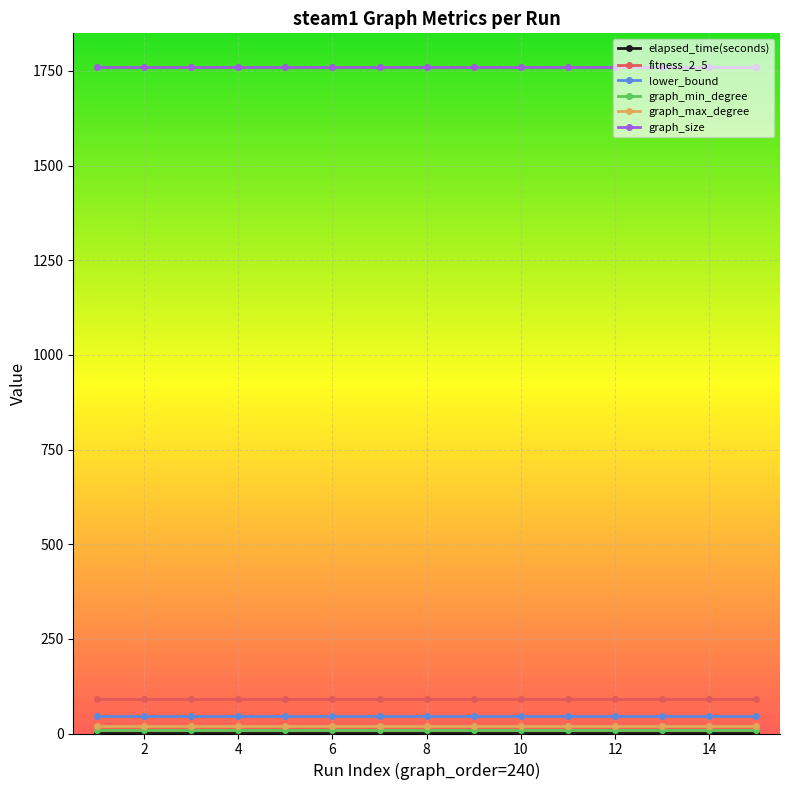

What is the lowest value of the fitness_2_5 series?

92.0